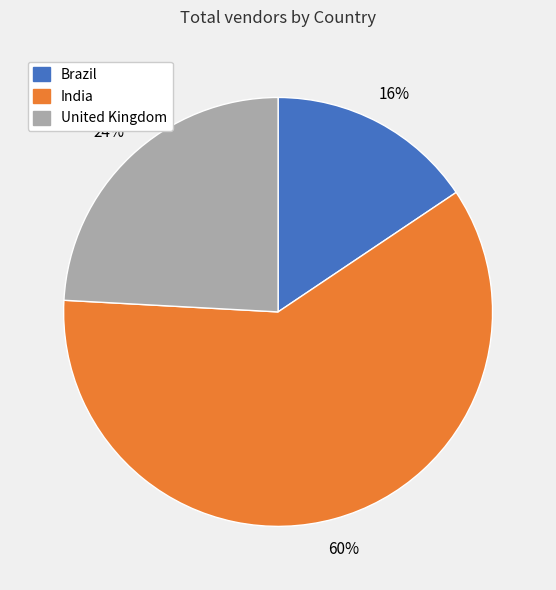

Is there any slice that represents more than half of the pie?

Yes